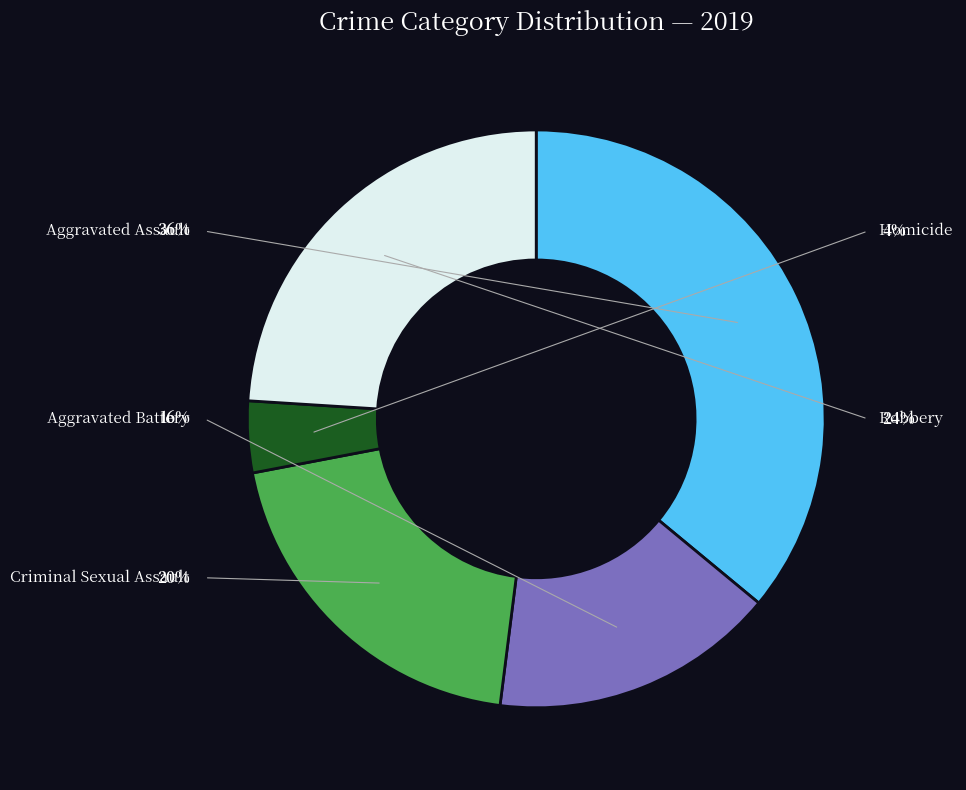

To the nearest percent, what percentage of the pie is Homicide?

4%